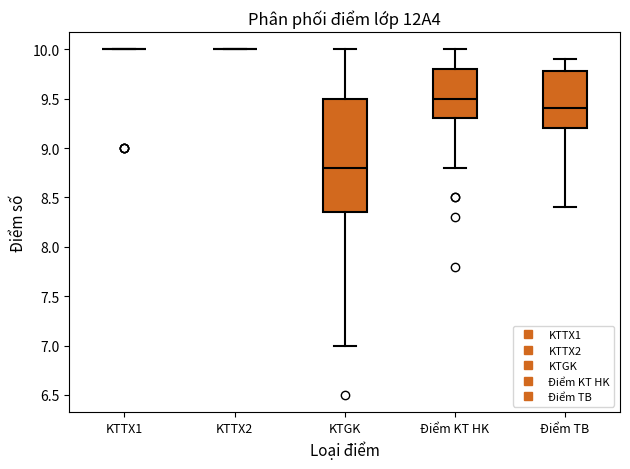

Reading left to right, transcribe this box plot: for each box, give where its median line is, the range the box spans, and where its two whiskers end, as read against the y-axis. The values are not printed on the chart, so give them approximately, as read against the axis.

KTTX1: box collapsed to a line at 10.00, whiskers 10.00 to 10.00
KTTX2: box collapsed to a line at 10.00, whiskers 10.00 to 10.00
KTGK: median 8.80, box 8.35 to 9.50, whiskers 7.00 to 10.00
Điểm KT HK: median 9.50, box 9.30 to 9.80, whiskers 8.80 to 10.00
Điểm TB: median 9.40, box 9.20 to 9.80, whiskers 8.40 to 9.90